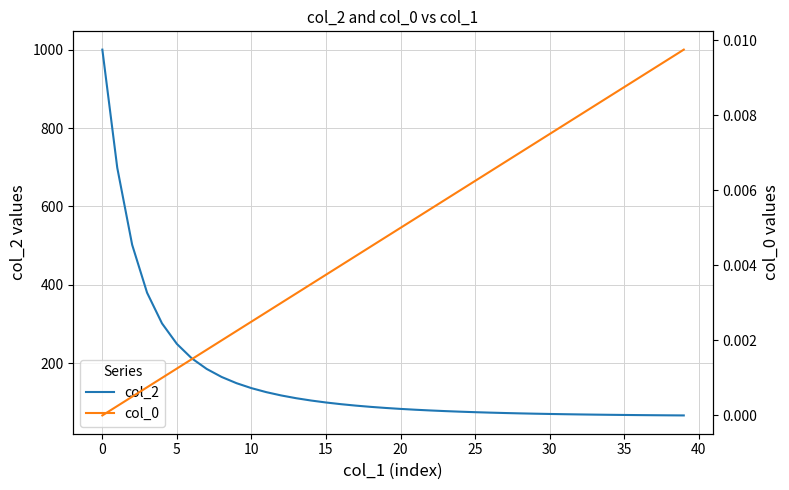

Is it true that col_2 equals 124.6 at 30?

False